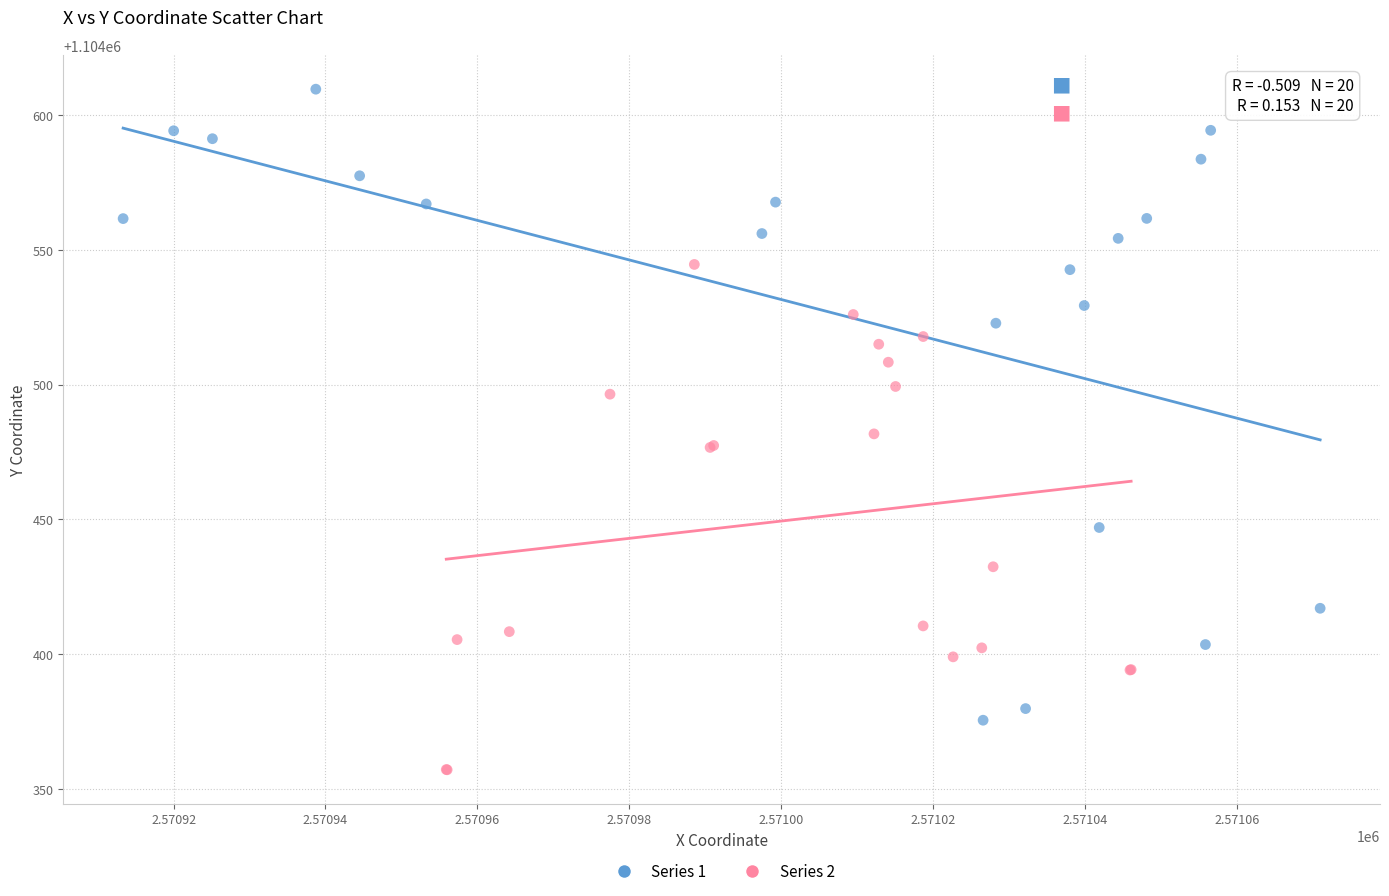

Which series has the largest Y range (max minus min)?

Series 1